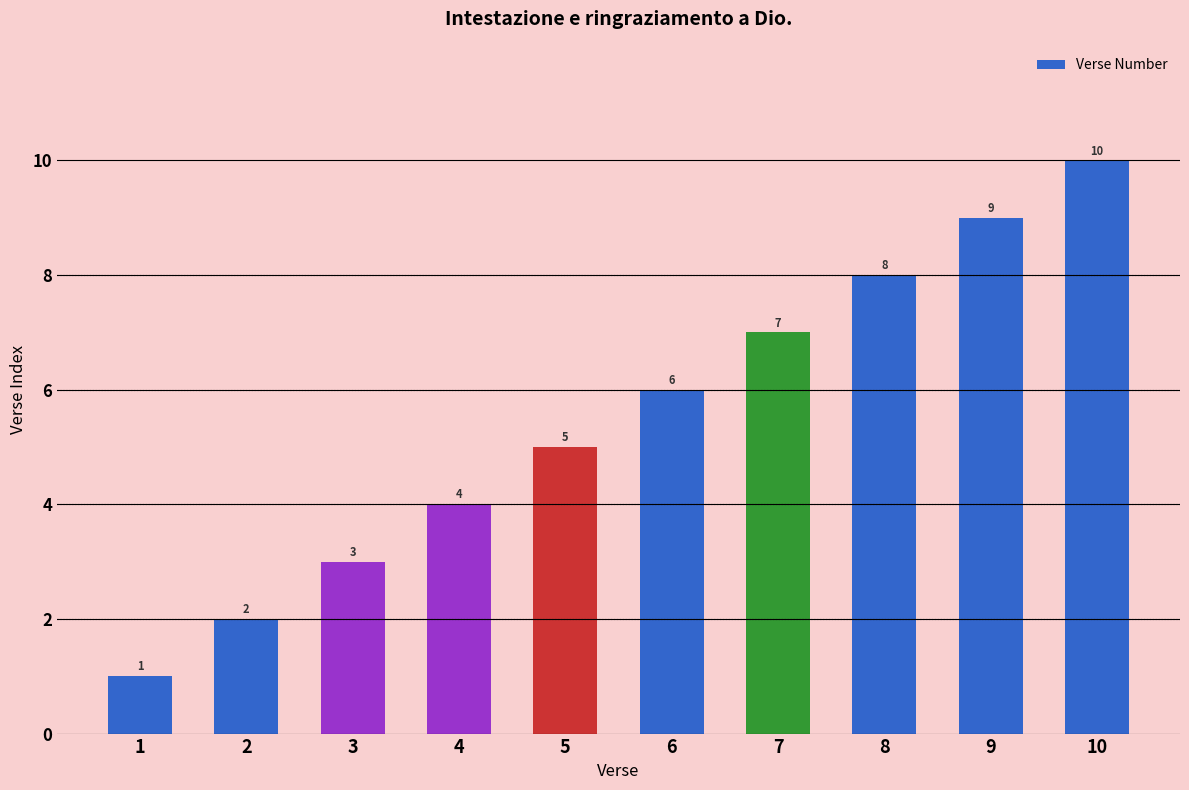

Rank the categories by value from lowest to highest.

1, 2, 3, 4, 5, 6, 7, 8, 9, 10